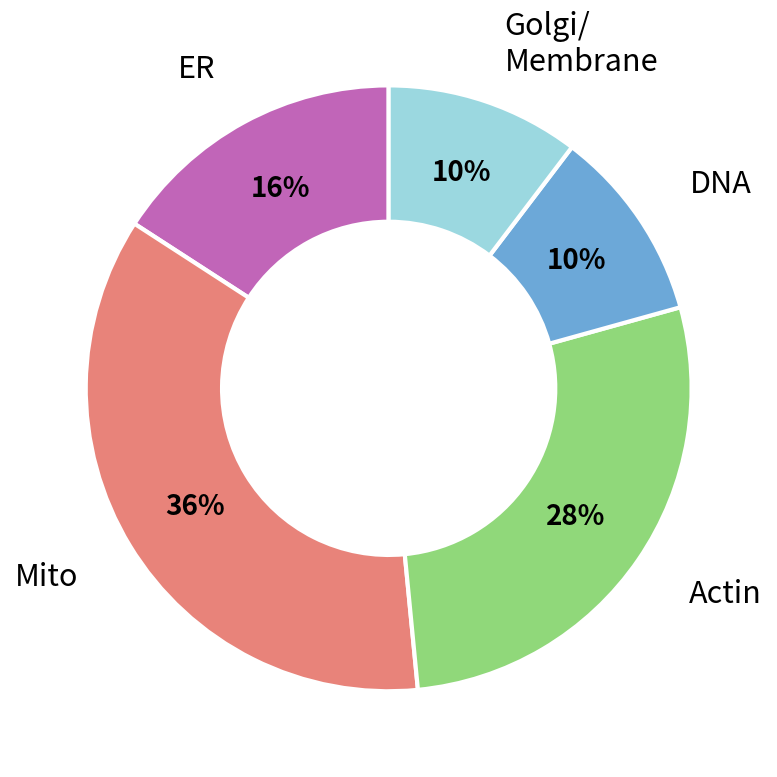

To the nearest percent, what is the average slice percentage?

20%